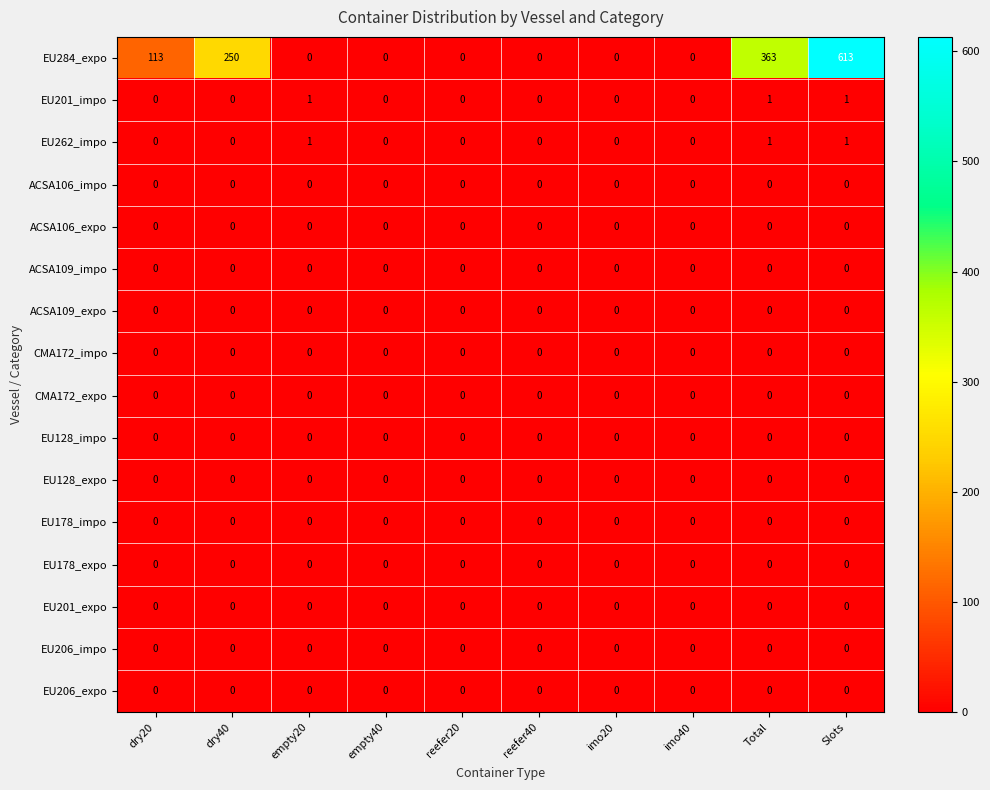

Count the number of data series in this chart.

16